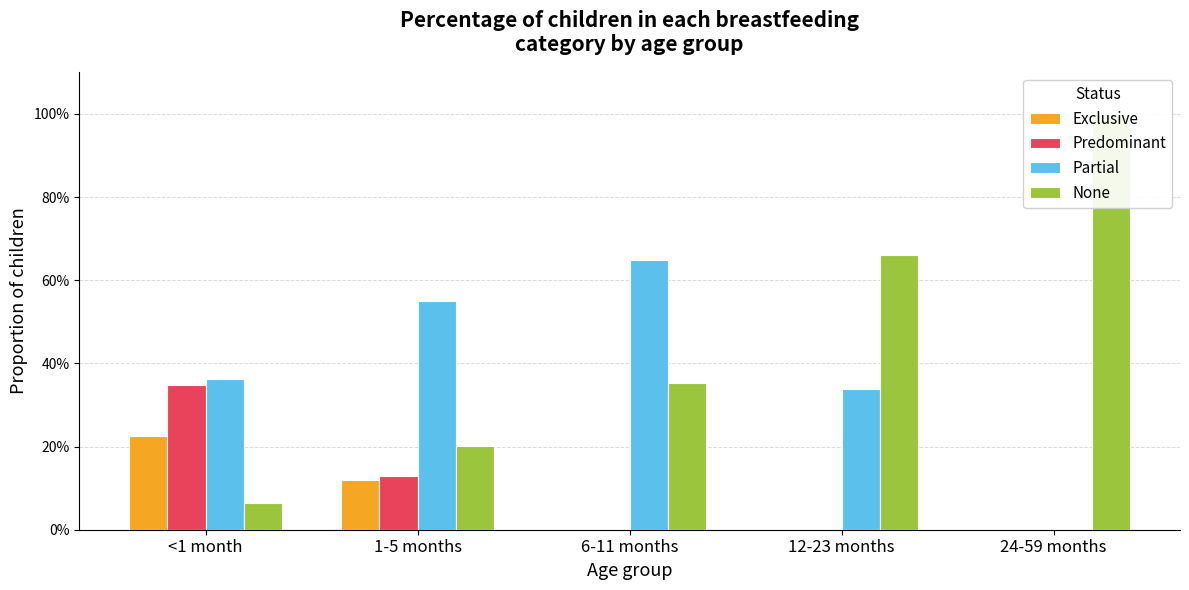

What is the maximum value shown in the chart?

1.0